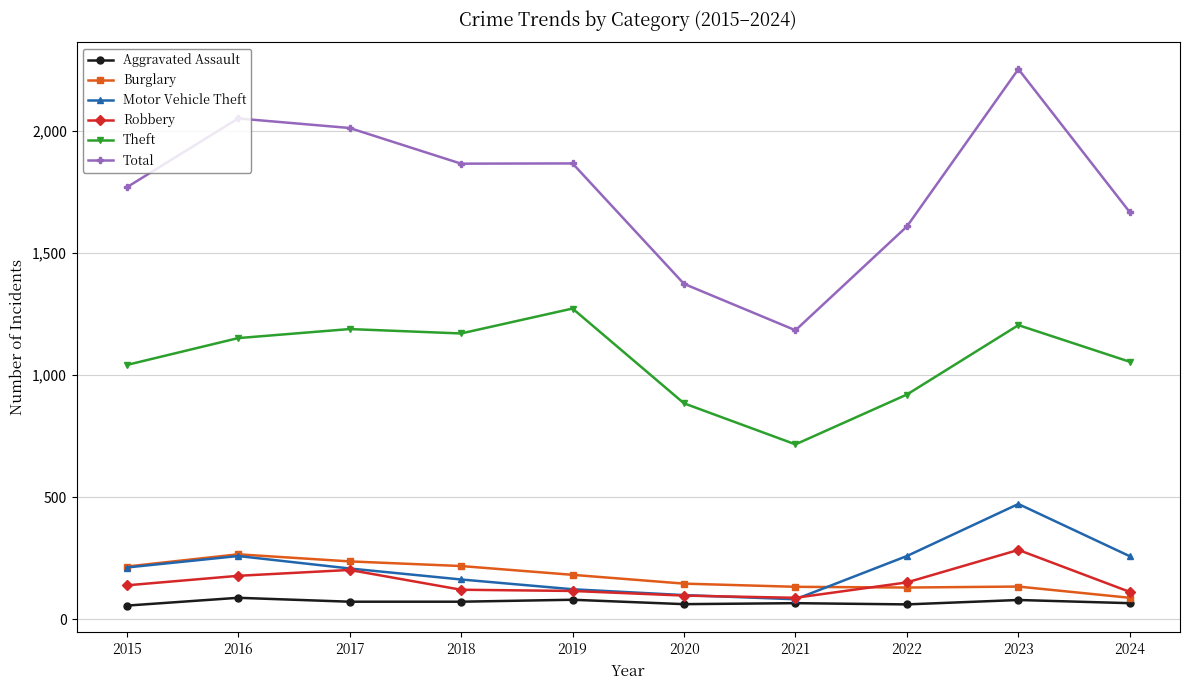

In Burglary, how many points are lower than both neighbors (excluding endpoints)?

1